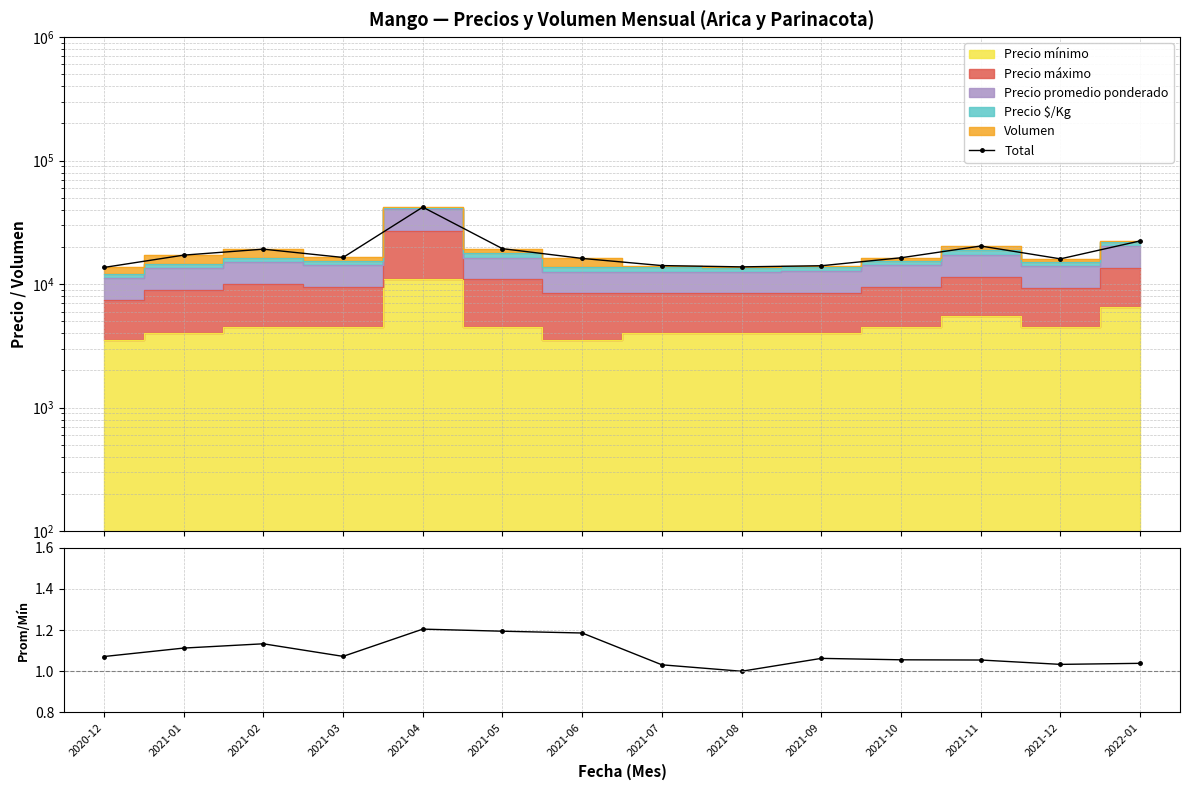

What is the lowest value of the Total series?

13648.0